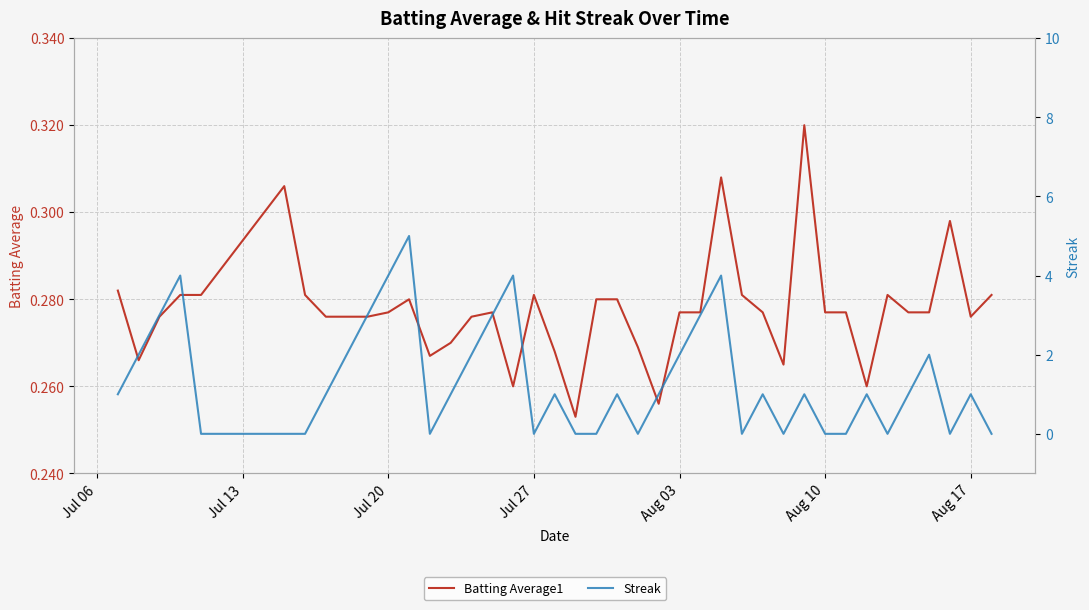

Which series has the widest spread of values?

Streak